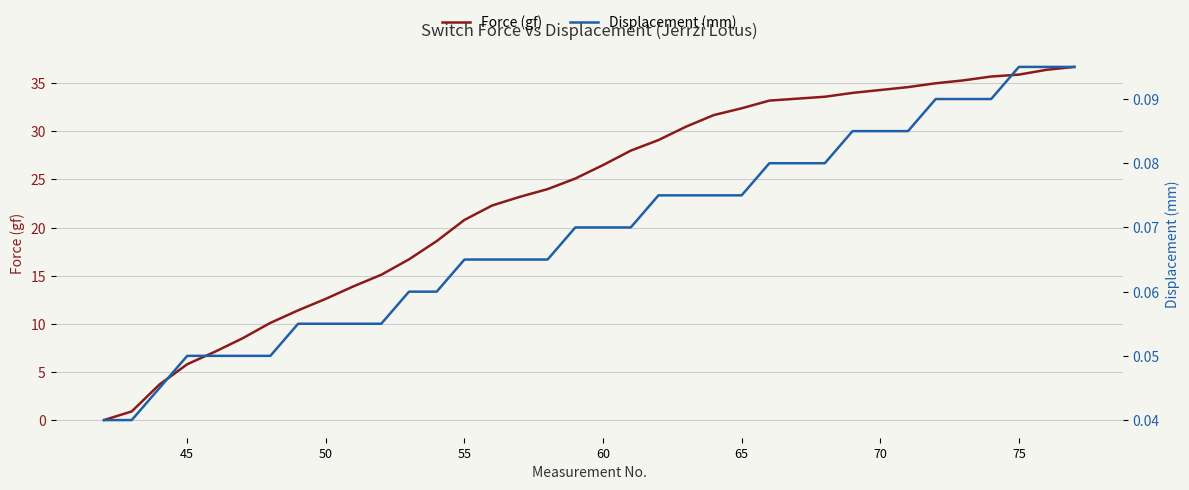

Reading left to right, list all the values displayed in this chart.

Force (gf): 0.0	0.9	3.7	5.8	7.1	8.5	10.1	11.4	12.6	13.9	15.1	16.7	18.6	20.8	22.3	23.2	24.0	25.1	26.5	28.0	29.1	30.5	31.7	32.4	33.2	33.4	33.6	34.0	34.3	34.6	35.0	35.3	35.7	35.9	36.4	36.7
Displacement (mm): 0.0	0.0	0.0	0.1	0.1	0.1	0.1	0.1	0.1	0.1	0.1	0.1	0.1	0.1	0.1	0.1	0.1	0.1	0.1	0.1	0.1	0.1	0.1	0.1	0.1	0.1	0.1	0.1	0.1	0.1	0.1	0.1	0.1	0.1	0.1	0.1